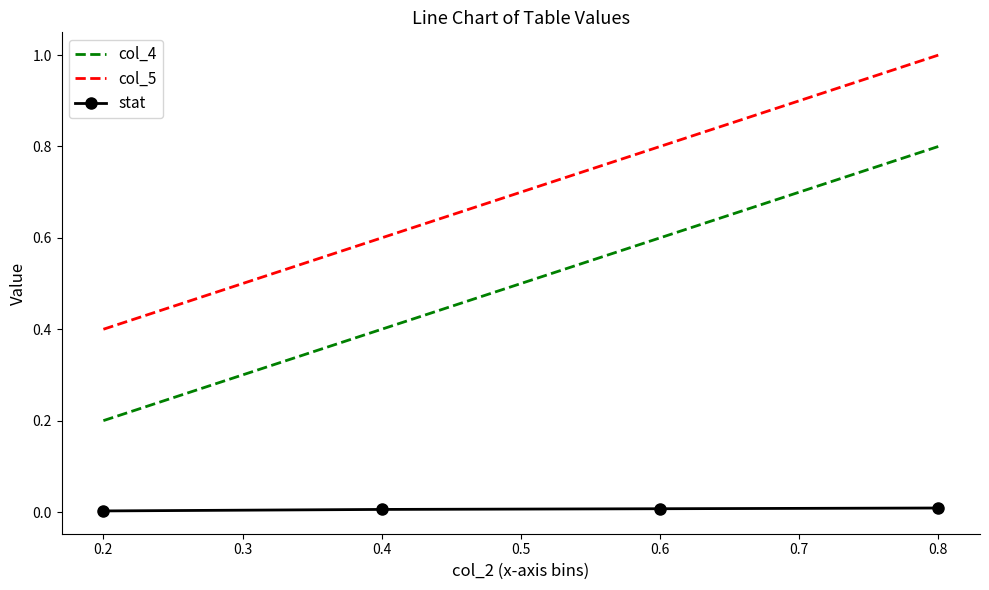

At which label does col_5 reach its peak?

0.8